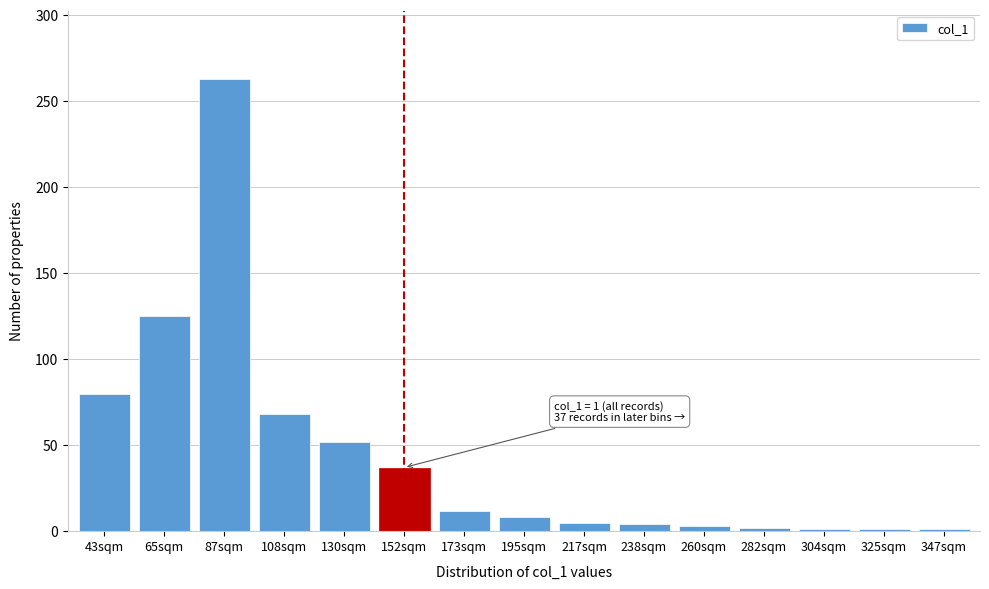

What value does the data have at 173sqm?

12